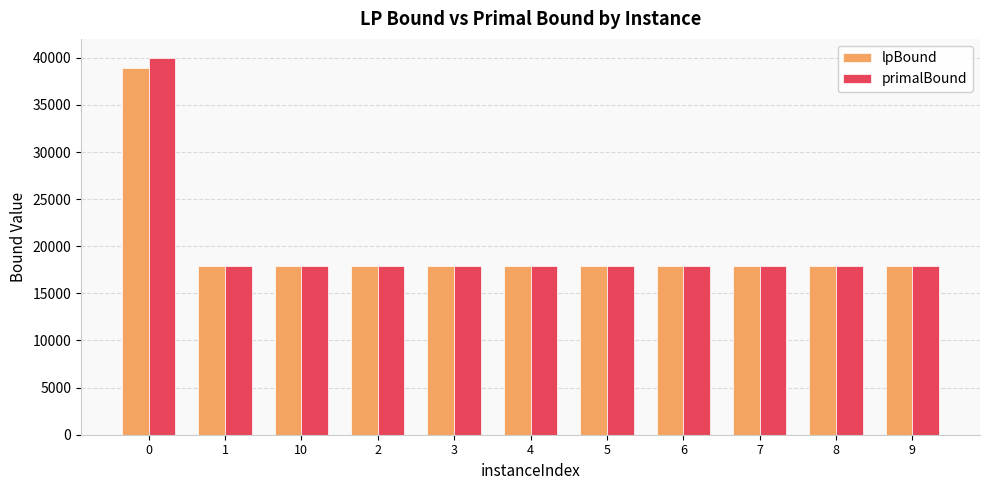

True or false: primalBound has a value of 8549.5 at 1.

False